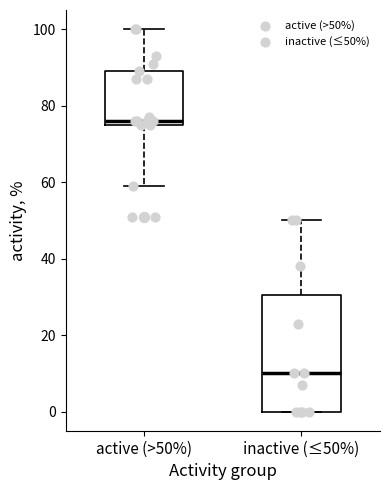

Where does the upper whisker of the box for inactive (≤50%) end on the y-axis? The values are not printed on the chart, so give them approximately, as read against the axis.

50